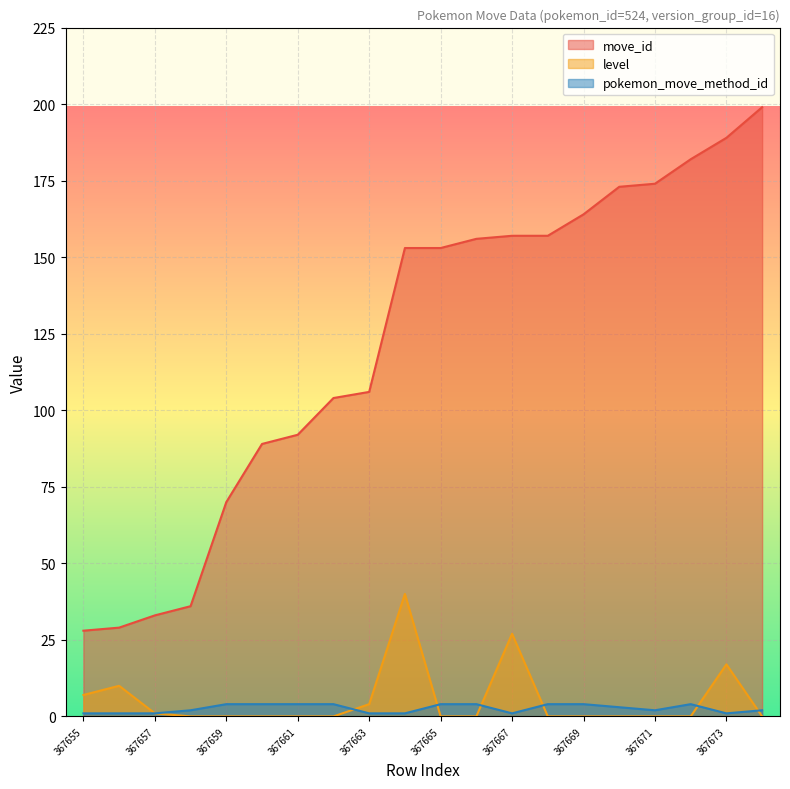

True or false: pokemon_move_method_id and move_id cross at least once.

False